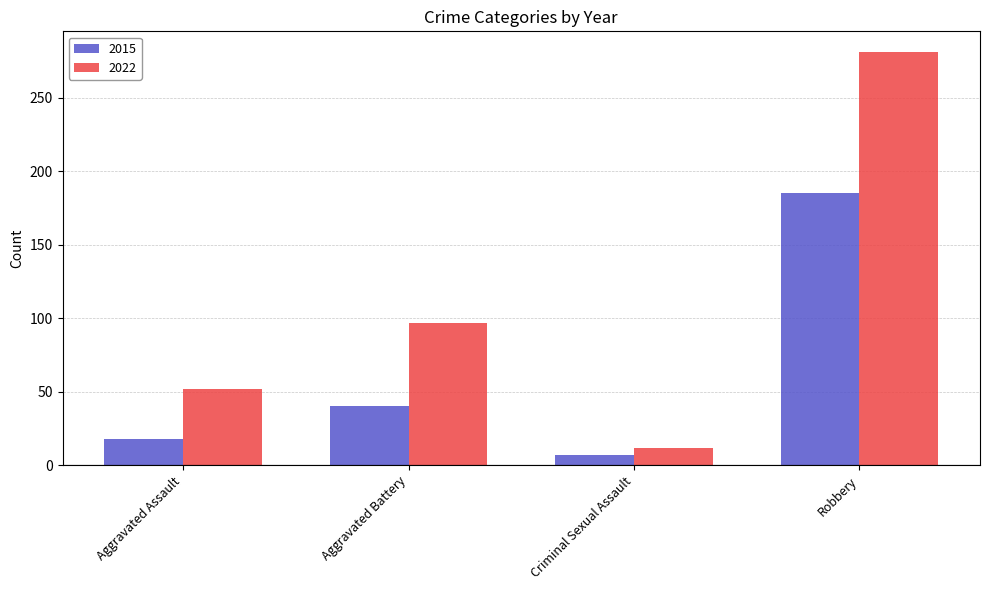

Reading right to left, what are all the values shown in this chart?

2015: Robbery=185	Criminal Sexual Assault=7	Aggravated Battery=40	Aggravated Assault=18
2022: Robbery=281	Criminal Sexual Assault=12	Aggravated Battery=97	Aggravated Assault=52